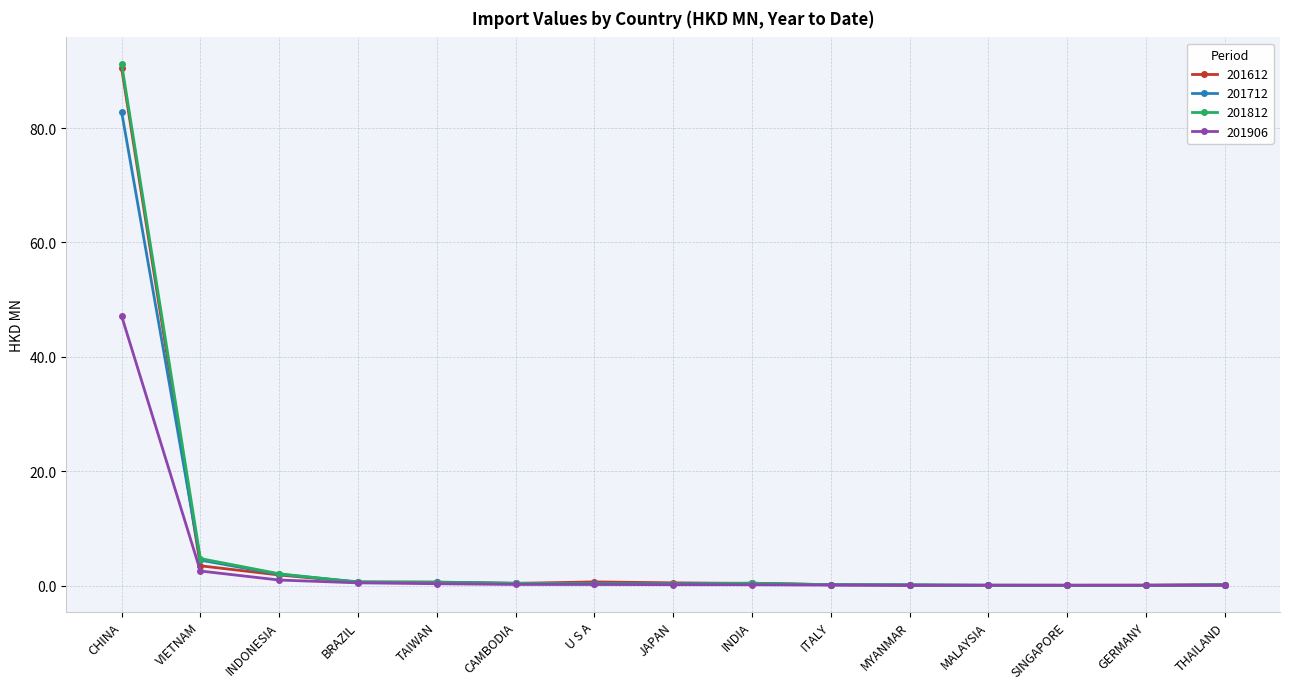

What is the label of the 3rd point from the left?

INDONESIA